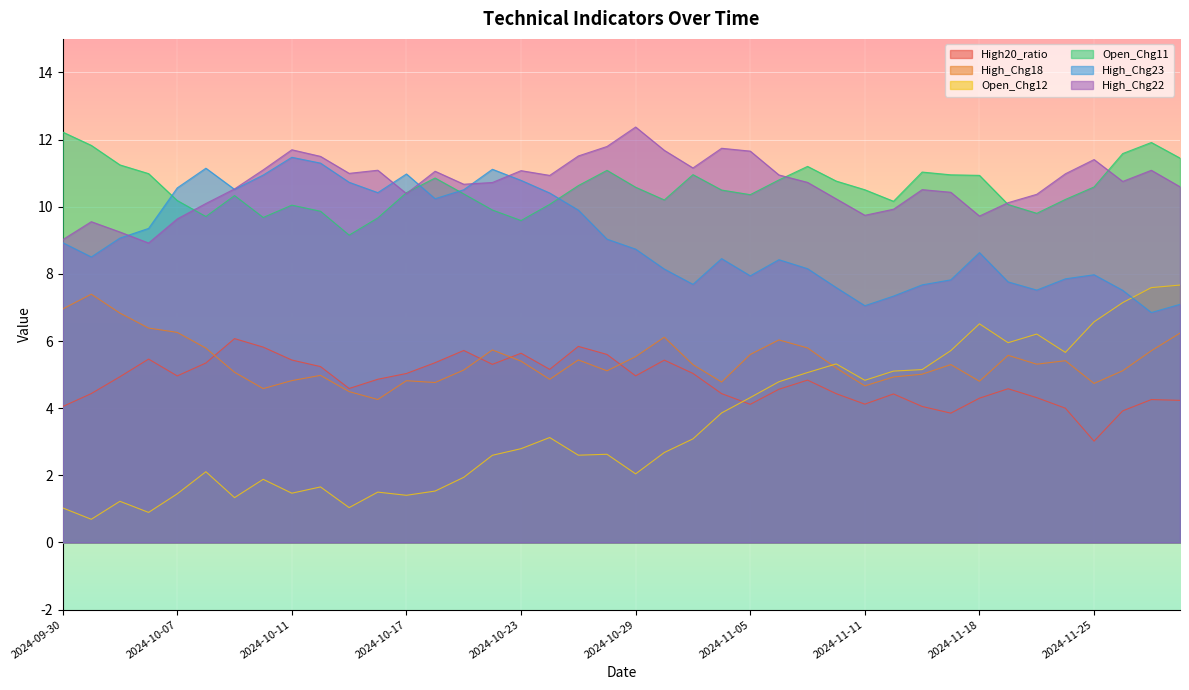

Is it true that High_Chg23 equals 4.5 at 2024-10-21?

False